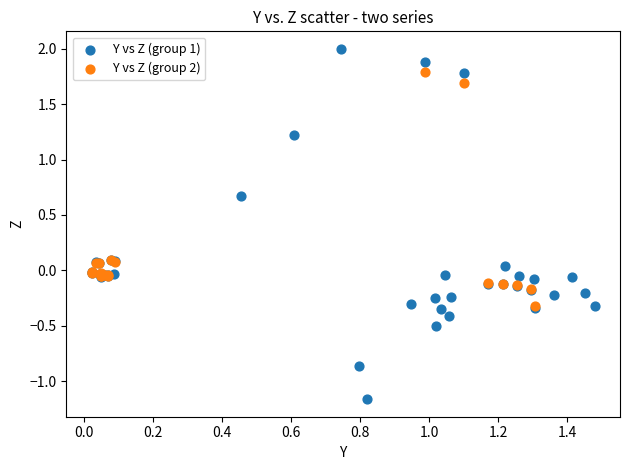

Which series contains the highest Y value?

Y vs Z (group 1)